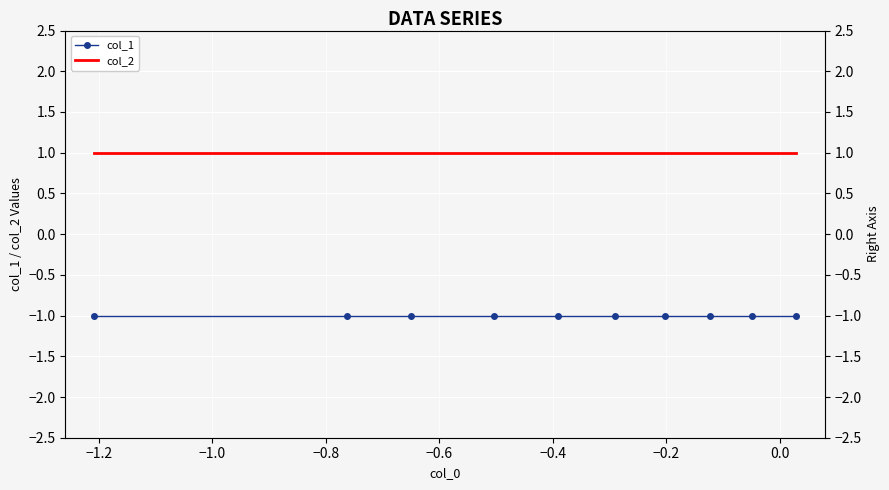

True or false: col_1 and col_2 intersect in this chart.

False